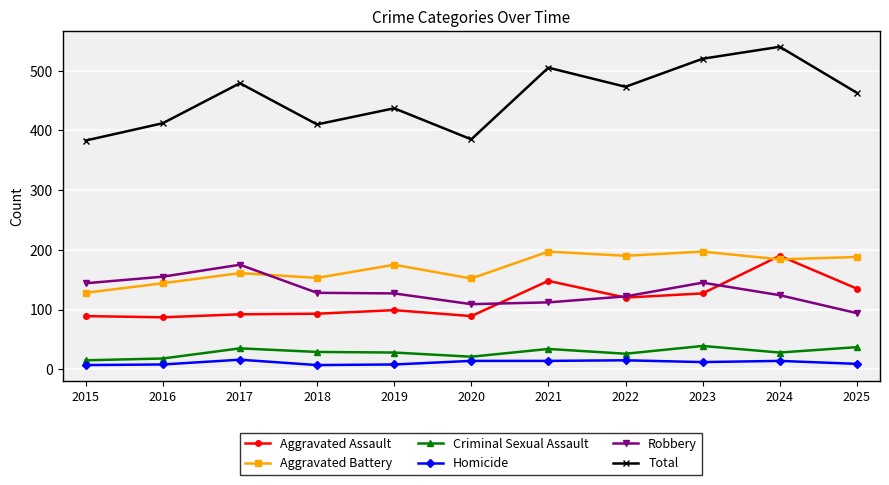

Is the value of Aggravated Assault at 2017 greater than the value of Aggravated Battery at 2024?

No